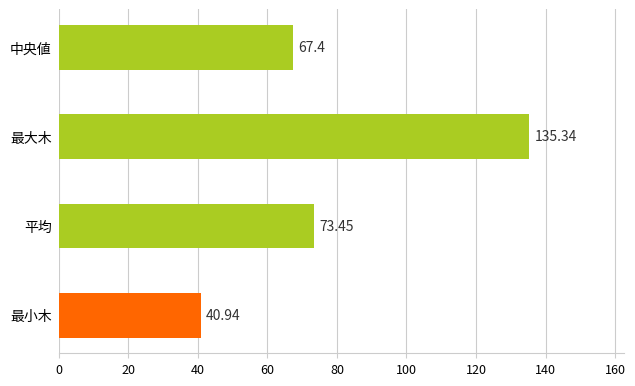

What is the smallest value displayed?

40.9